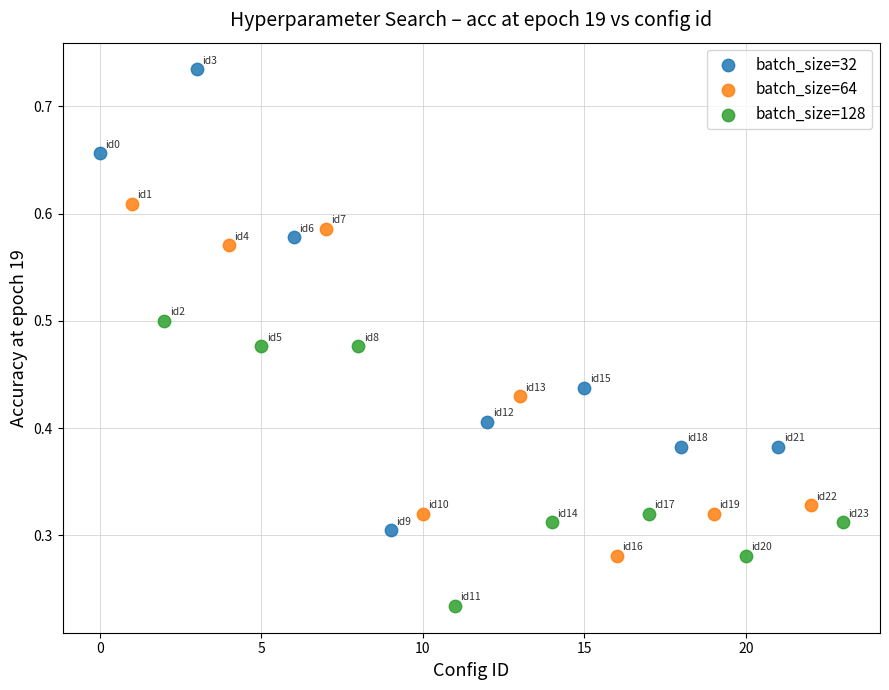

Which series contains the lowest Y value?

batch_size=128